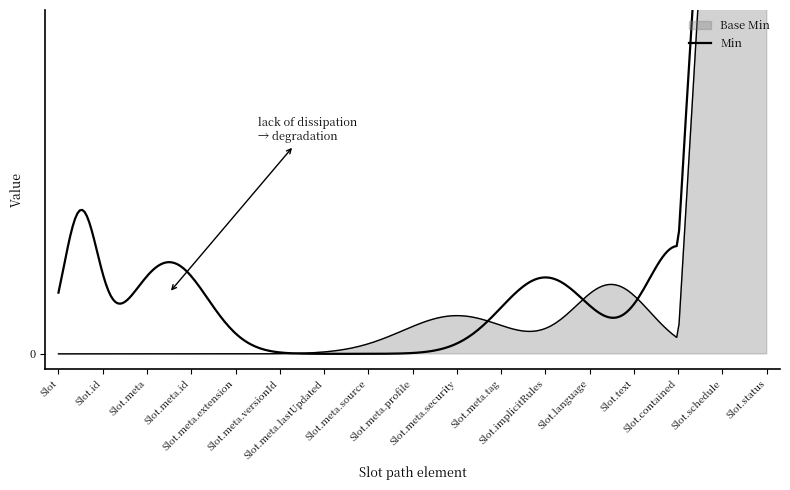

What is the sum of all values?

2